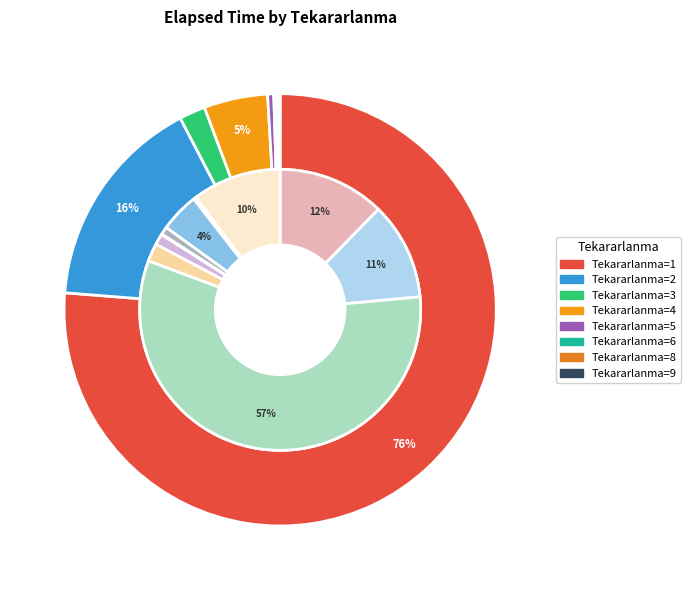

What is the total percentage of Tekararlanma=1 and Tekararlanma=8?

76.4%